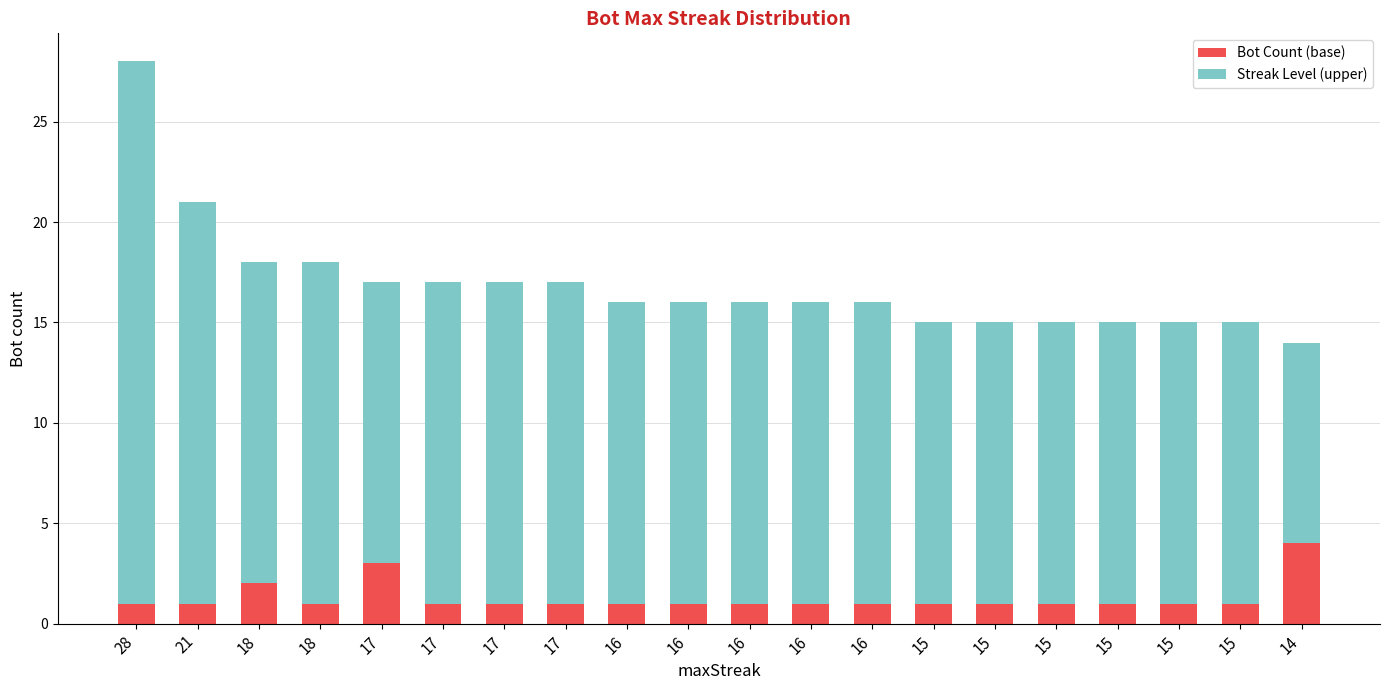

What is the average value of the Bot Count (base) series?

1